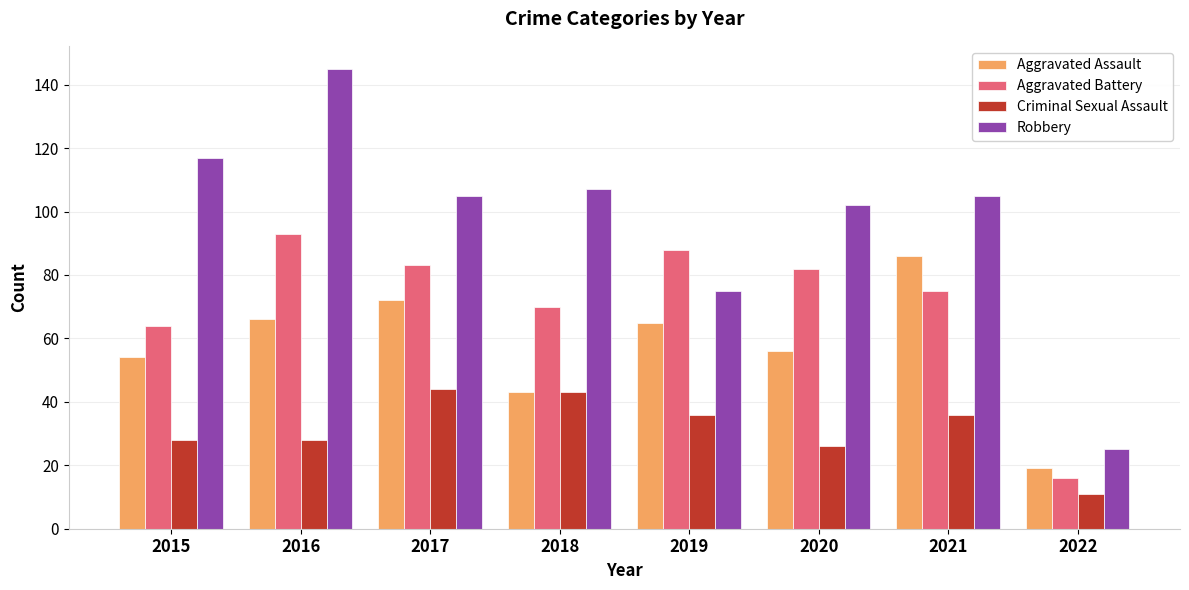

What are all the series names shown in the legend?

Aggravated Assault, Aggravated Battery, Criminal Sexual Assault, Robbery